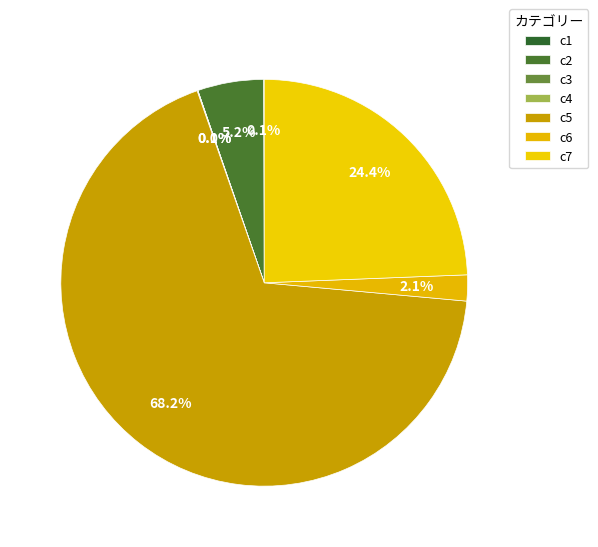

To the nearest percent, what percentage of the pie is c2?

5%